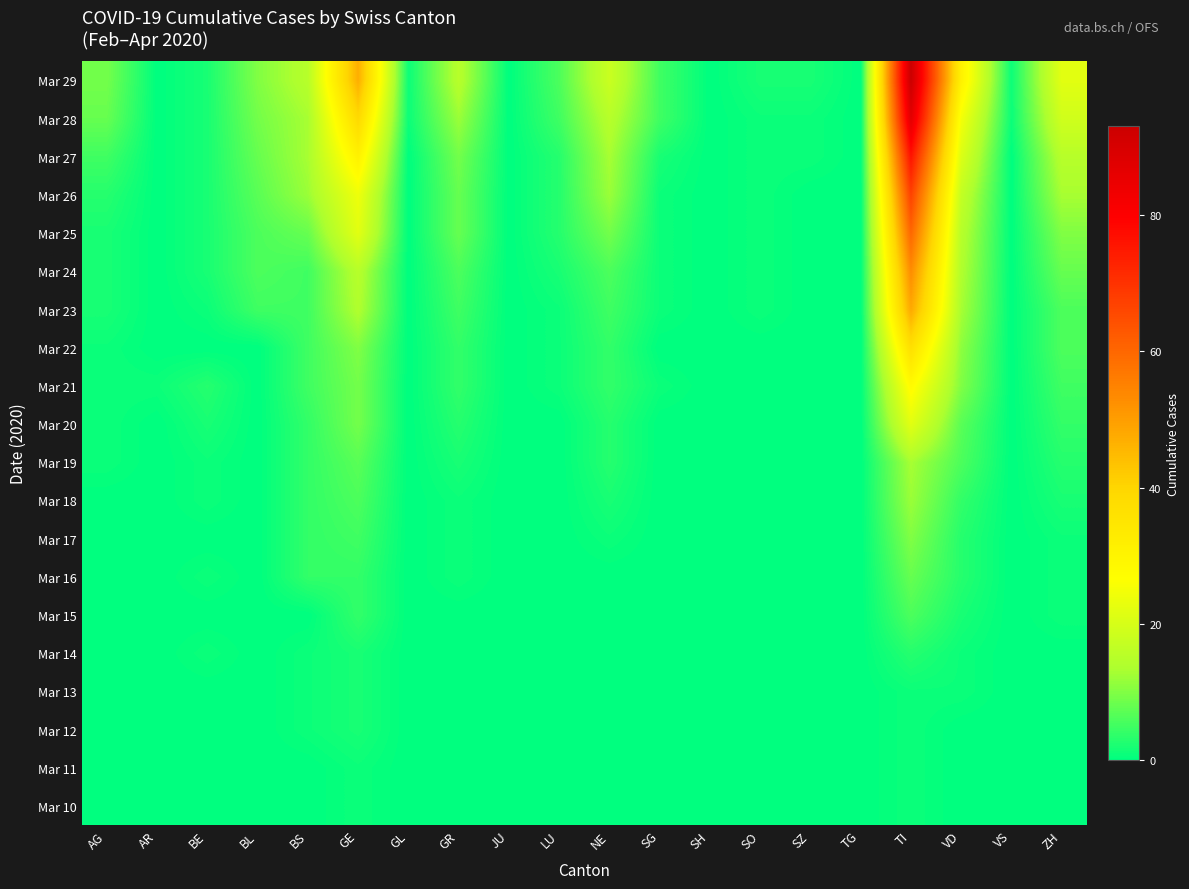

List the series in order of their peak value, highest first.

Mar 29, Mar 28, Mar 27, Mar 26, Mar 25, Mar 24, Mar 23, Mar 22, Mar 21, Mar 20, Mar 19, Mar 18, Mar 17, Mar 16, Mar 15, Mar 14, Mar 12, Mar 13, Mar 10, Mar 11